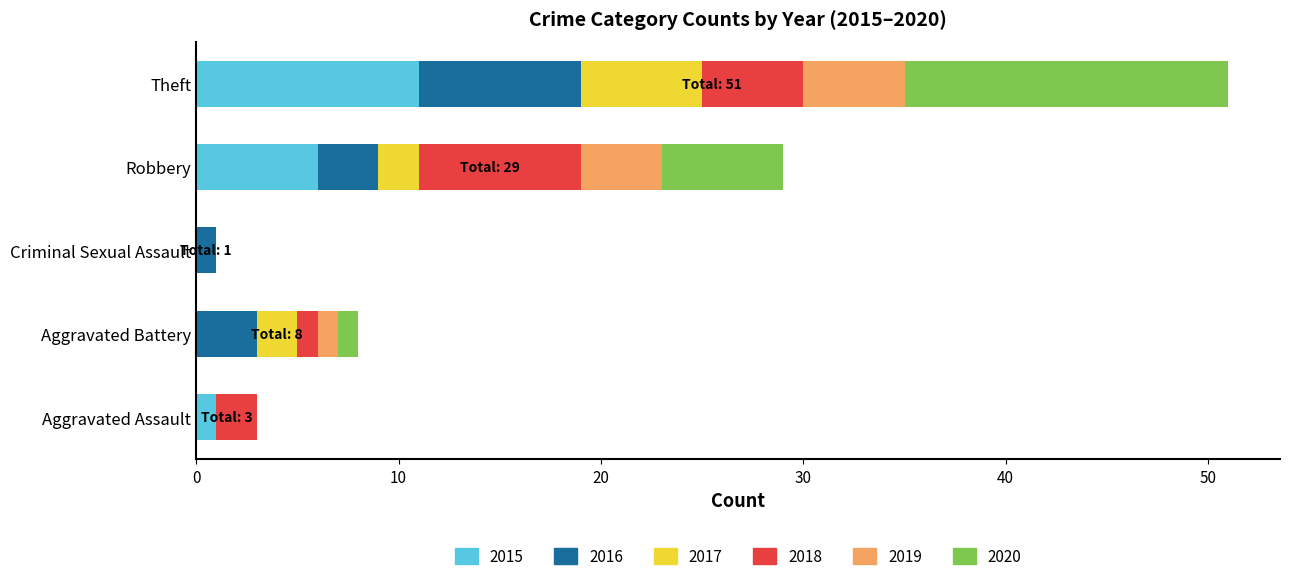

At which category is the sum across all series the highest?

Theft